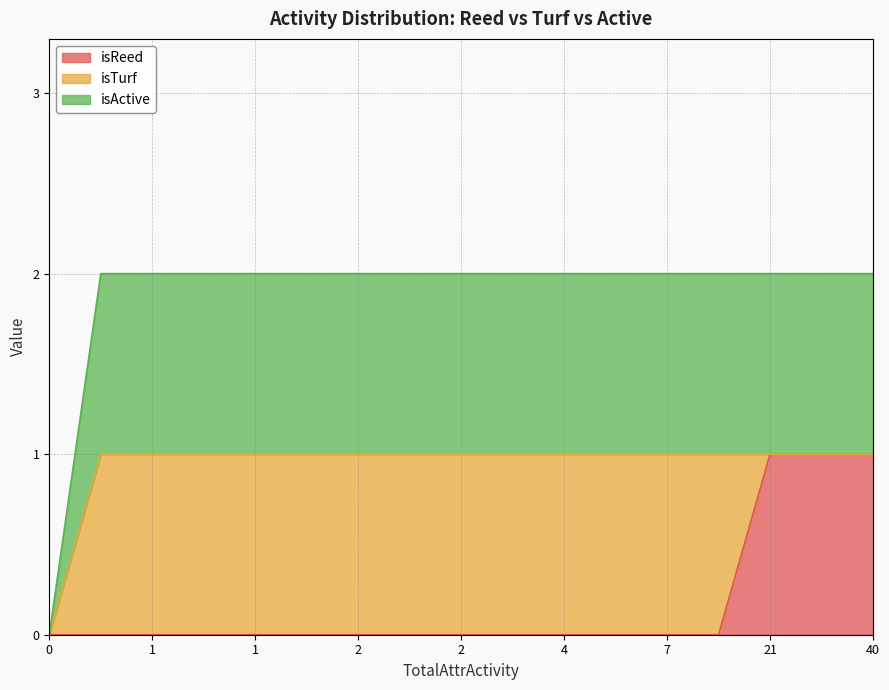

What is the label of the 15th point from the left?

2